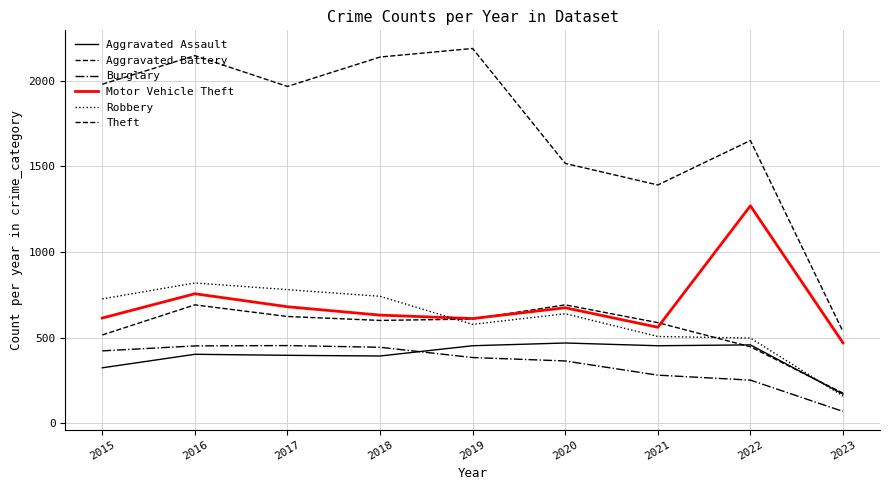

Does the chart display data point markers on the line(s)?

No